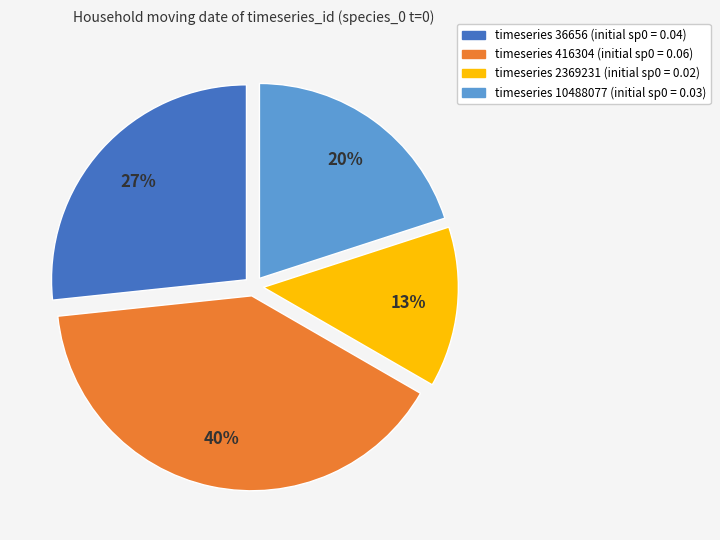

Is there any slice that represents more than half of the pie?

No